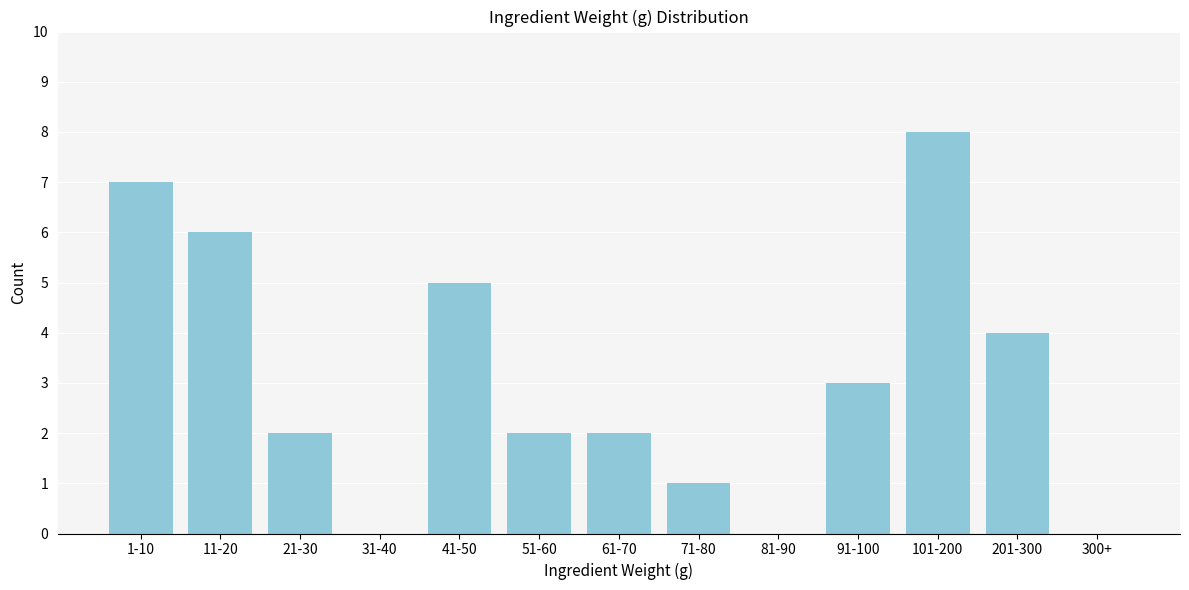

Reading left to right, transcribe all the data shown in this chart.

1-10=7	11-20=6	21-30=2	31-40=0	41-50=5	51-60=2	61-70=2	71-80=1	81-90=0	91-100=3	101-200=8	201-300=4	300+=0